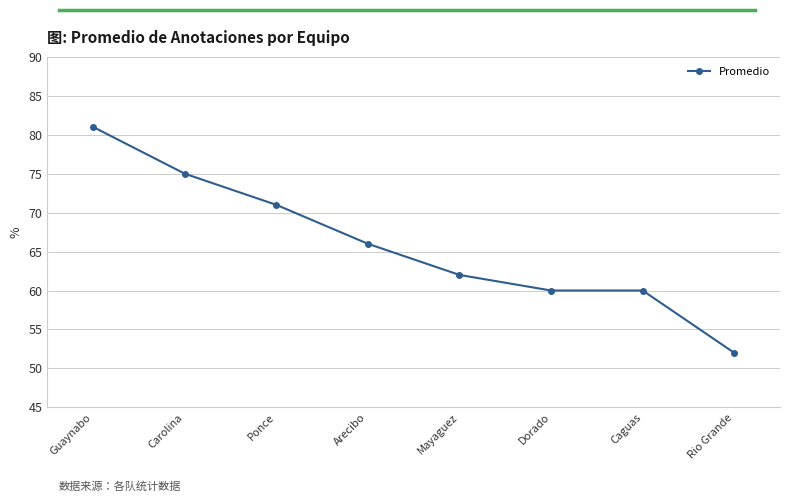

Where is the data nearest to the value 66?

Arecibo